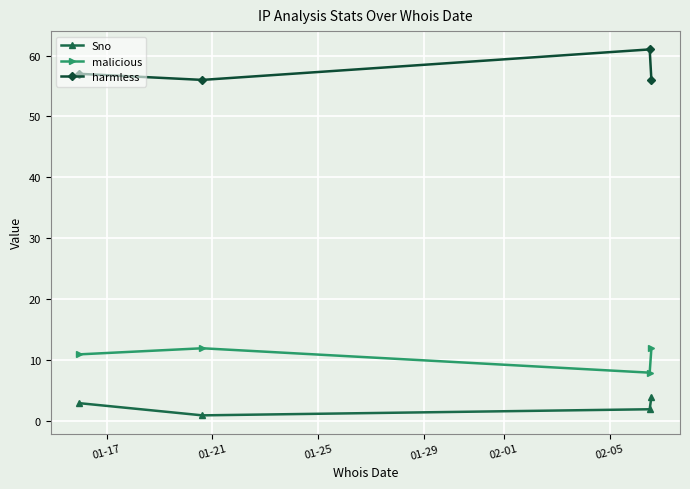

What is the difference between the maximum and minimum values in the Sno series?

3